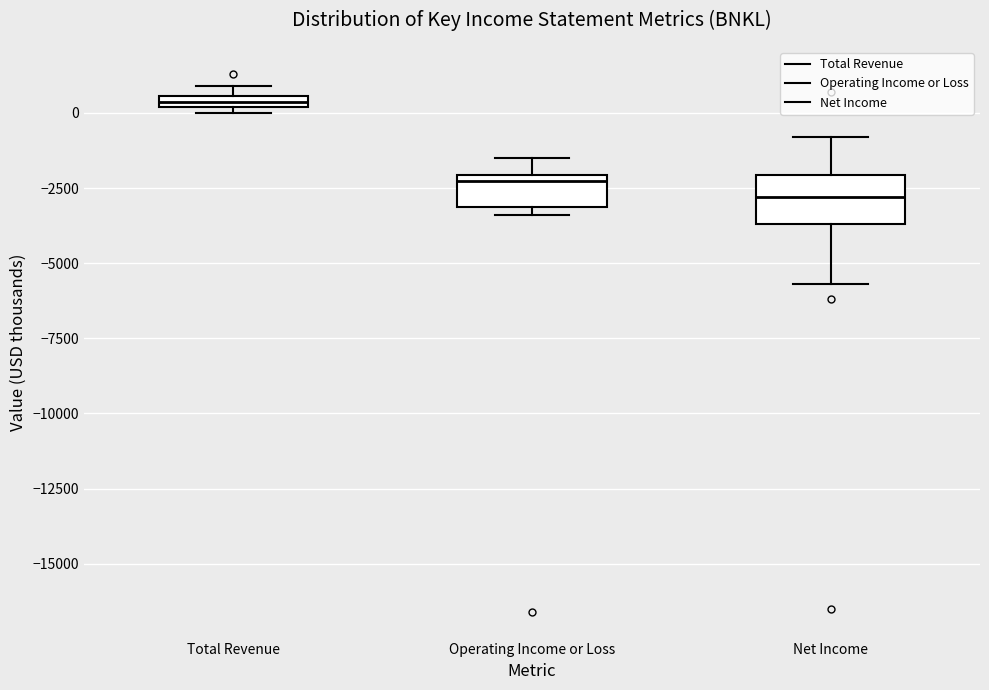

Where does the median line of the box for Net Income sit on the y-axis? The values are not printed on the chart, so give them approximately, as read against the axis.

-3000